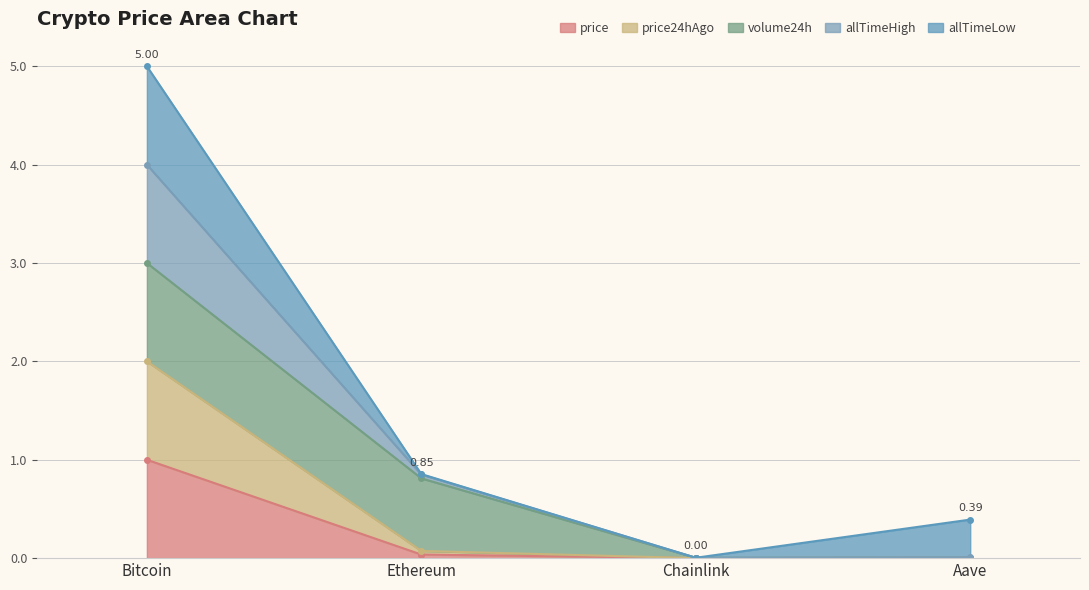

Between Bitcoin and Aave, which is larger?

Bitcoin